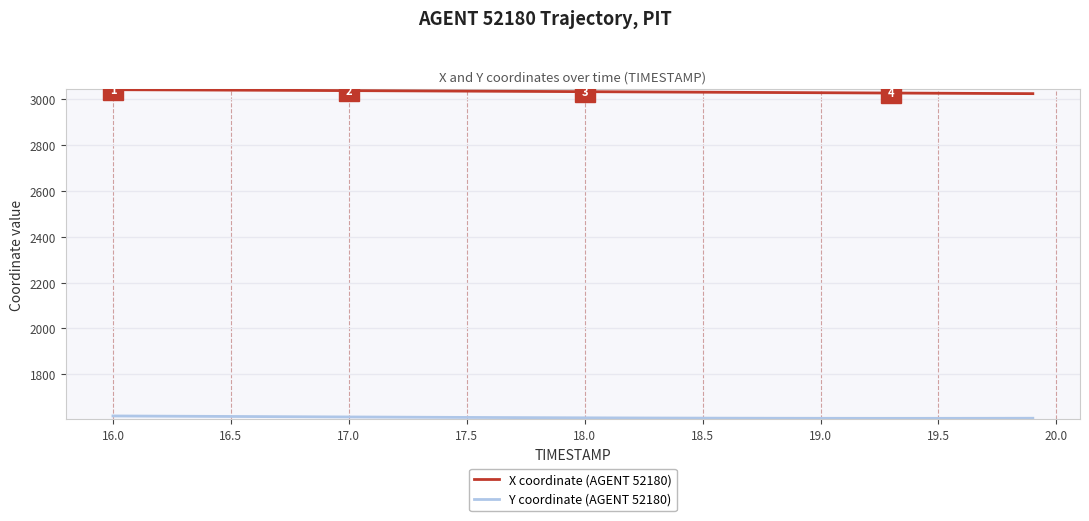

True or false: X coordinate (AGENT 52180) and Y coordinate (AGENT 52180) intersect in this chart.

False